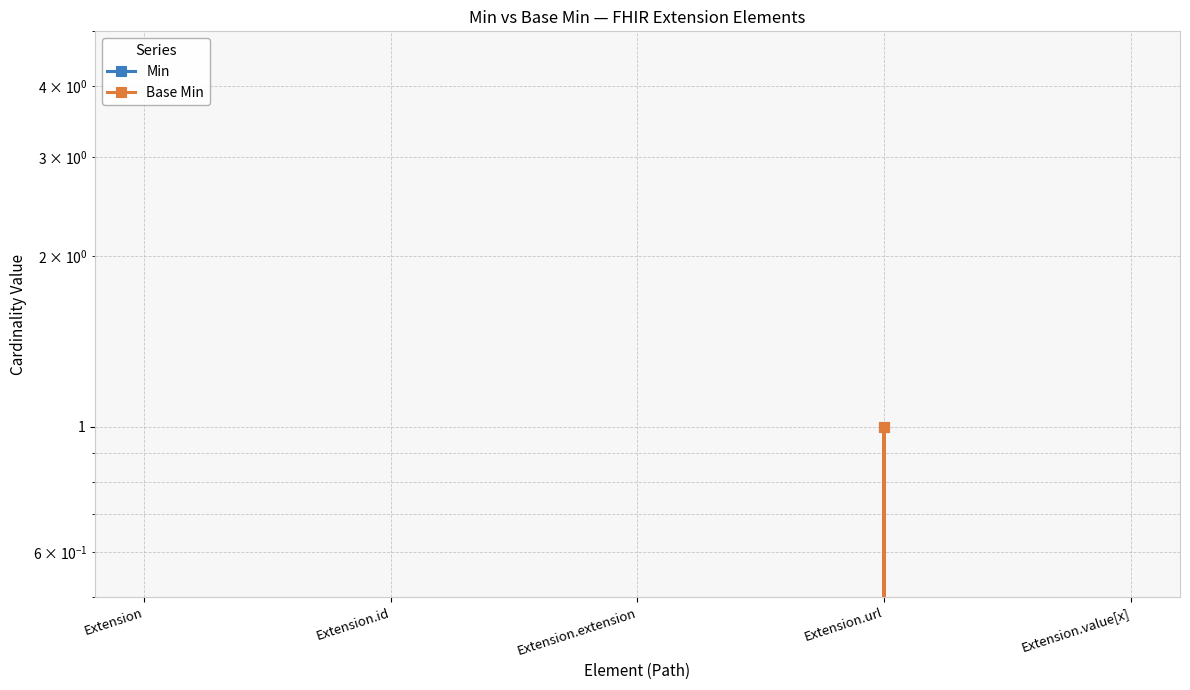

What is the label of the 1st point from the right?

Extension.value[x]